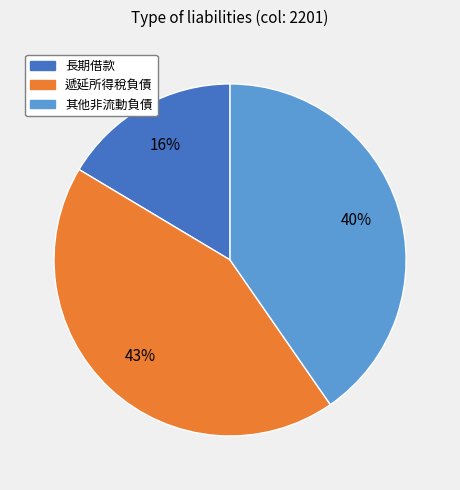

Do 長期借款 and 遞延所得稅負債 together represent more than half of the pie?

Yes